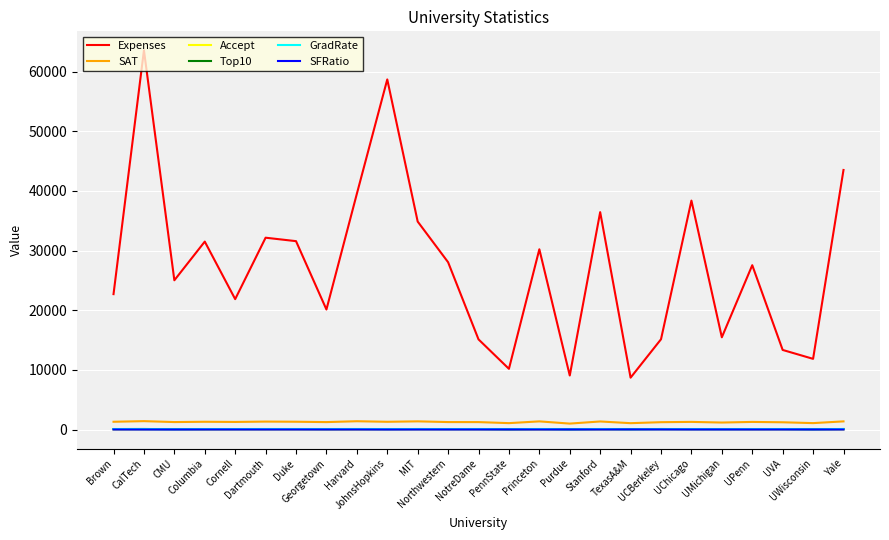

Which series has the widest spread of values?

Expenses